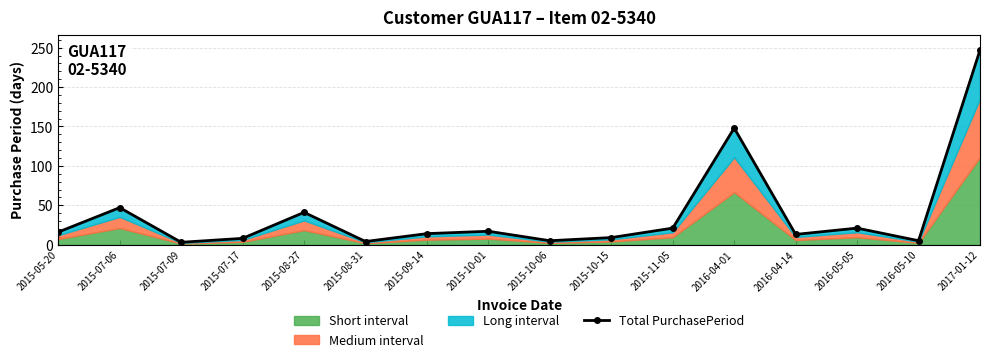

Is it true that the value at 2015-10-06 is 3?

False